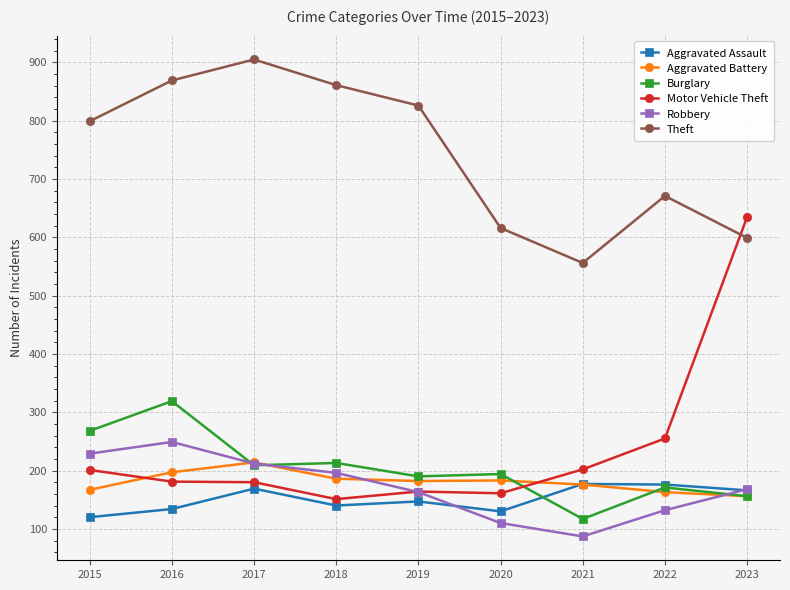

Which series changed the most between 2018 and 2021?

Theft